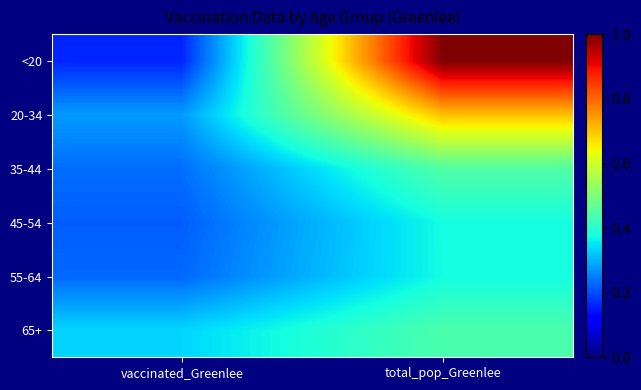

Reading left to right, transcribe all the data shown in this chart.

<20: vaccinated_Greenlee=0.2	total_pop_Greenlee=1.0
20-34: vaccinated_Greenlee=0.3	total_pop_Greenlee=0.7
35-44: vaccinated_Greenlee=0.2	total_pop_Greenlee=0.4
45-54: vaccinated_Greenlee=0.2	total_pop_Greenlee=0.4
55-64: vaccinated_Greenlee=0.2	total_pop_Greenlee=0.4
65+: vaccinated_Greenlee=0.3	total_pop_Greenlee=0.4